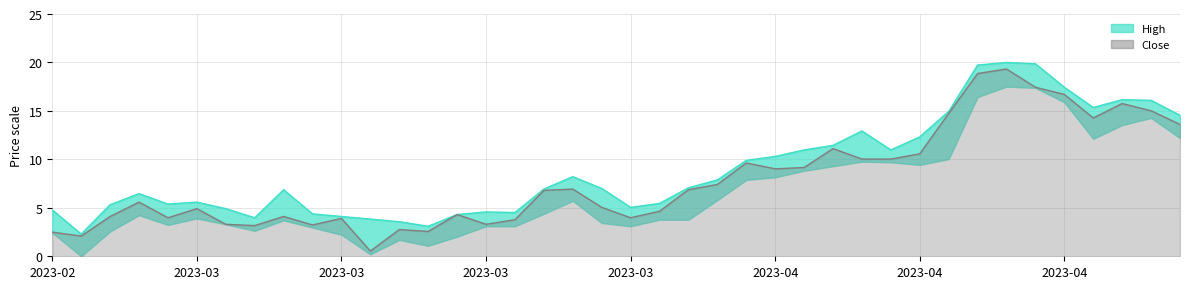

Approximately how many times larger is the value at 14 compared to 33?

0.2